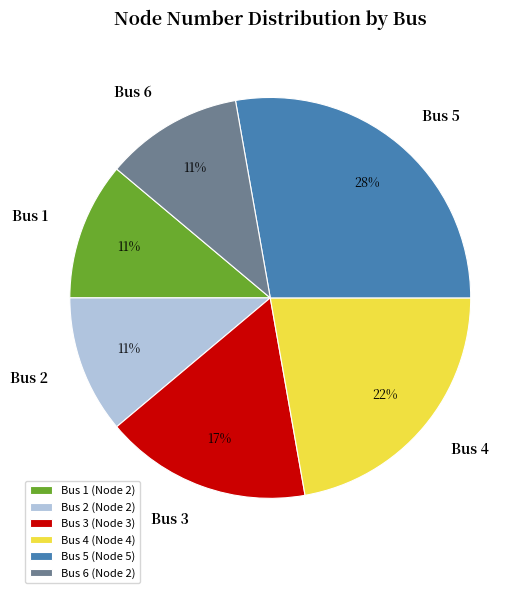

To the nearest percent, what percentage of the pie is Bus 5?

28%